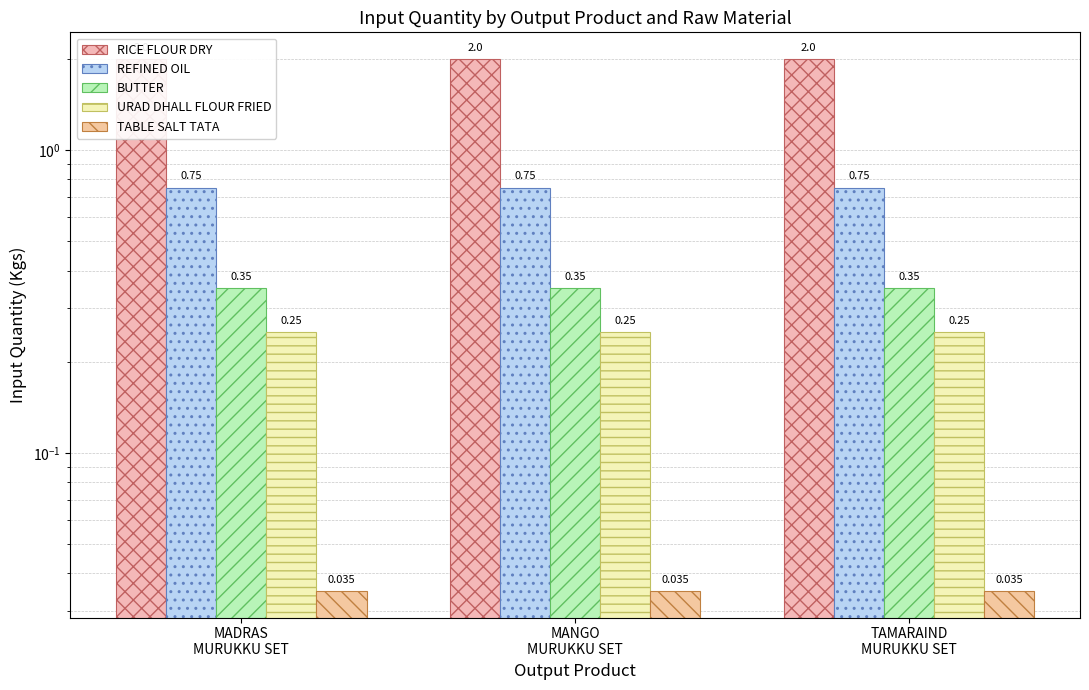

What is the approximate value of BUTTER at MANGO
MURUKKU SET?

0.3